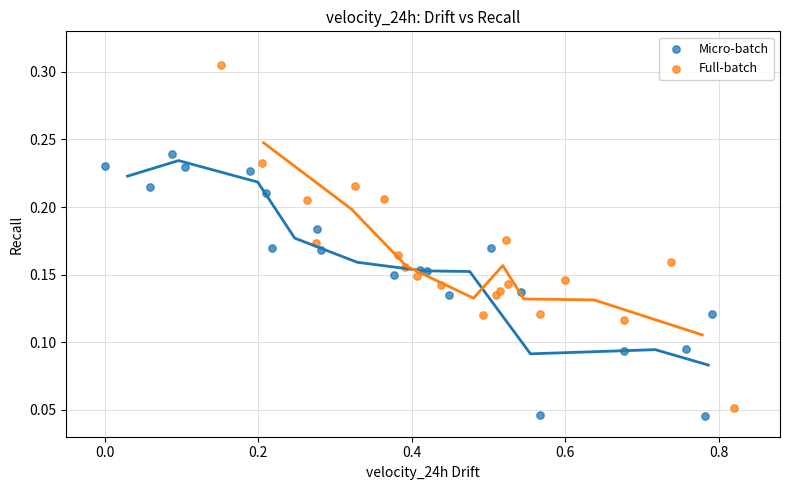

Which series contains the highest Y value?

Full-batch